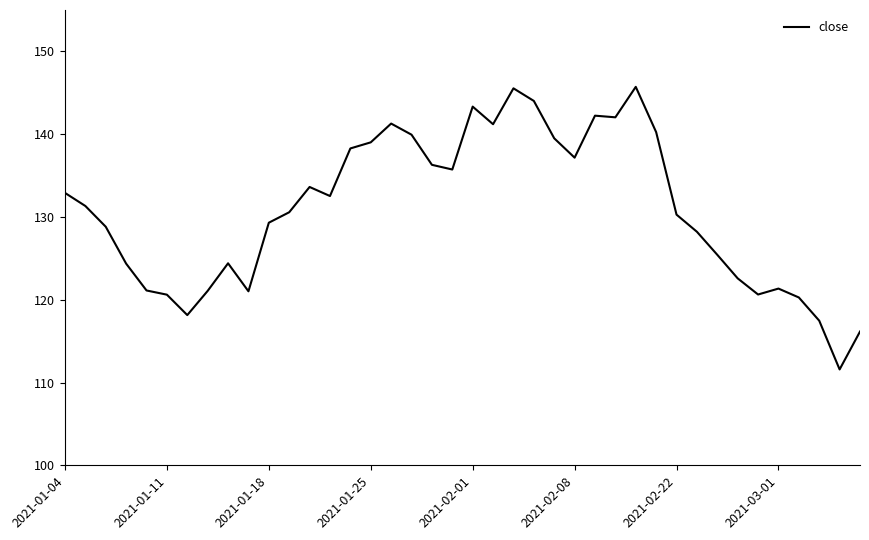

How many values are below 131?

20